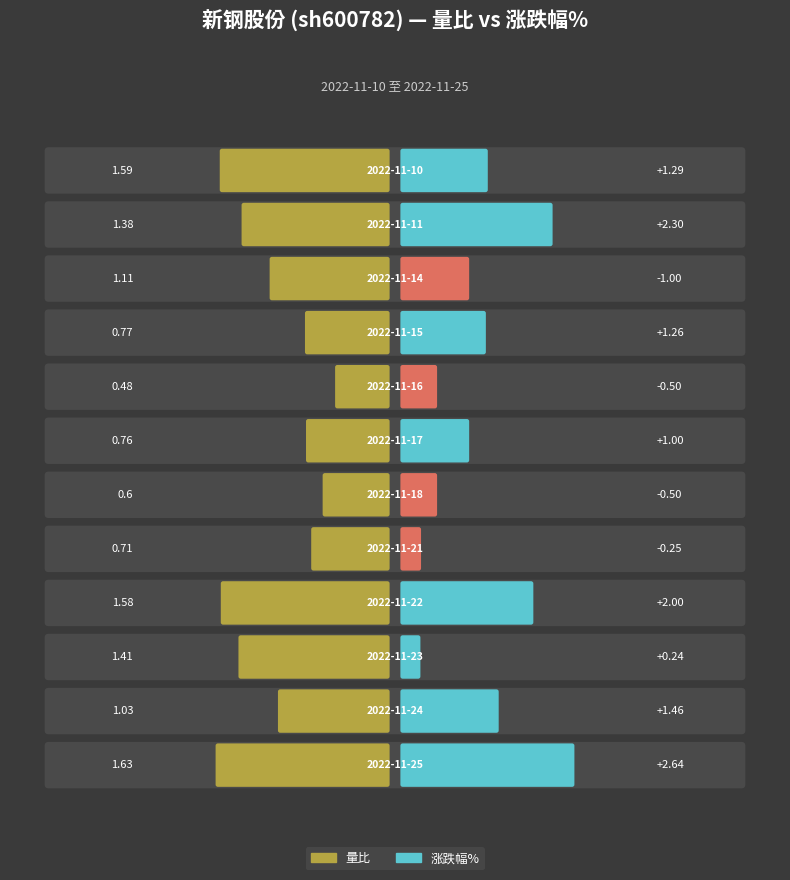

What is the average value of the 量比 series?

1.1